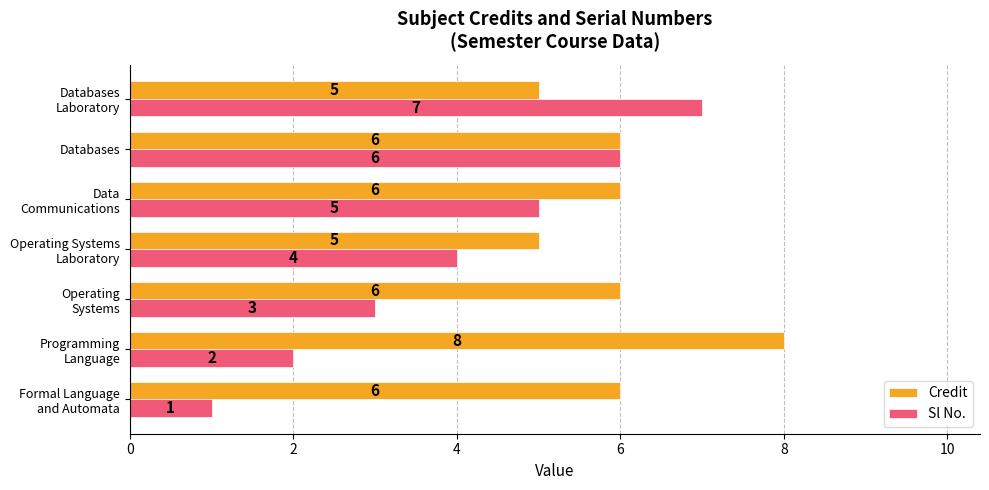

Is it true that Credit equals 6 at Databases?

True